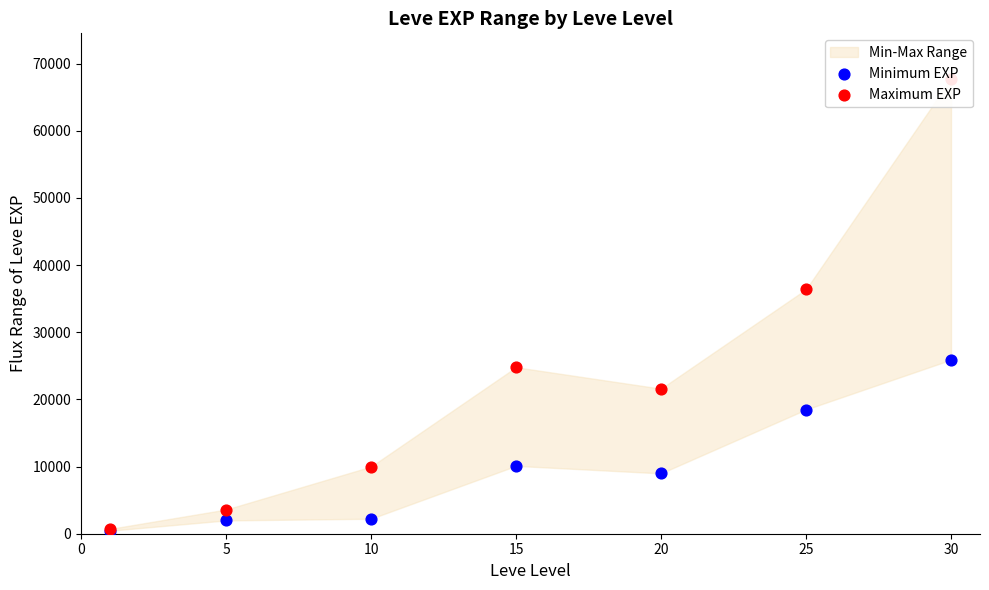

Which series has the largest total across all categories?

Maximum EXP